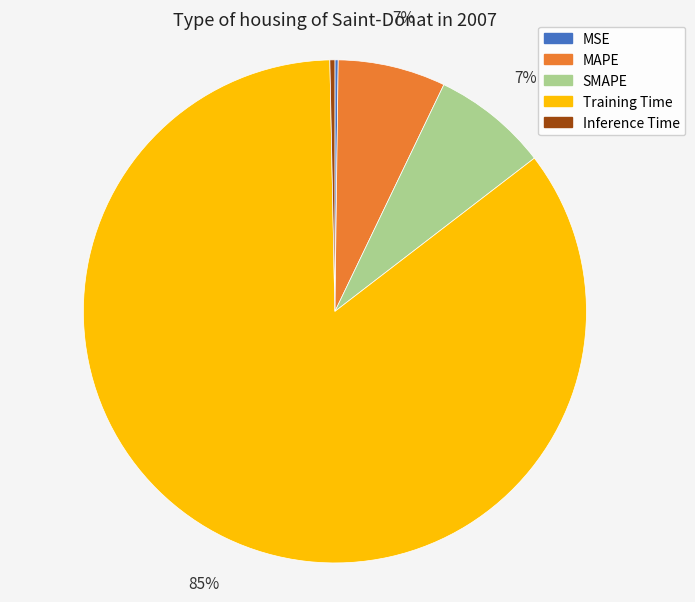

True or false: Inference Time accounts for 0% of the total.

True